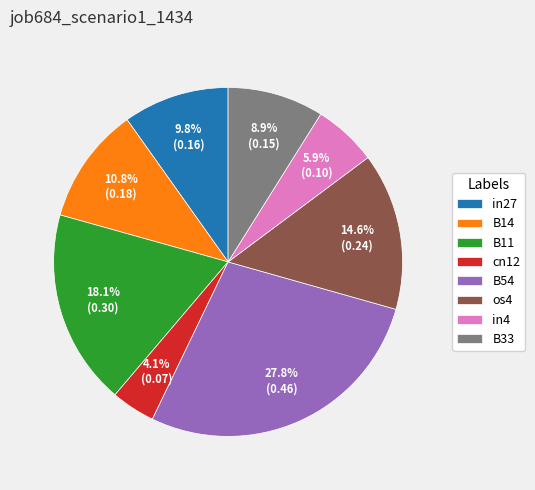

Is it true that in27 is 10% of the pie?

True